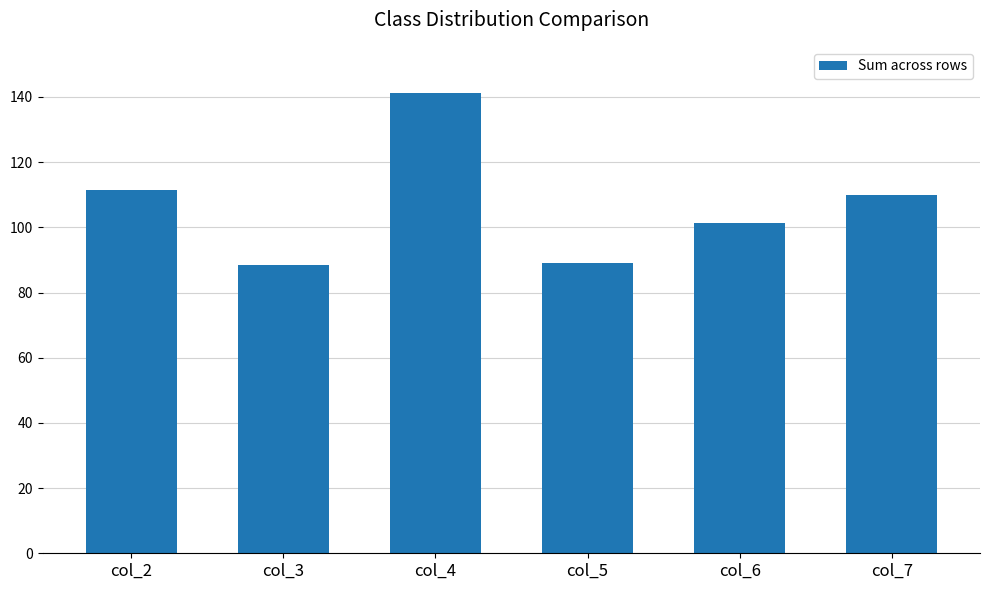

Which category has the highest value across all series?

col_4